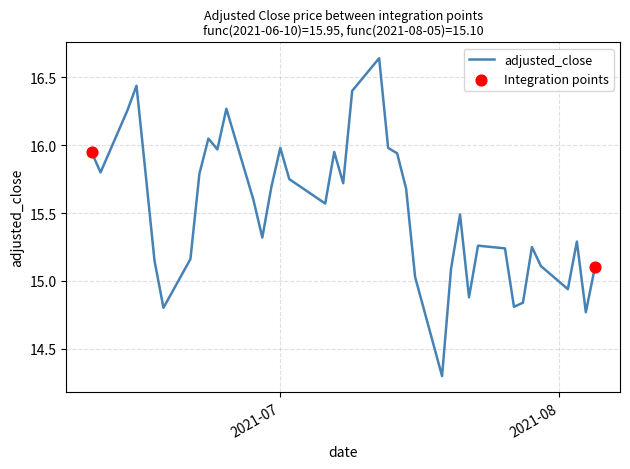

What is the minimum value shown in the chart?

14.3